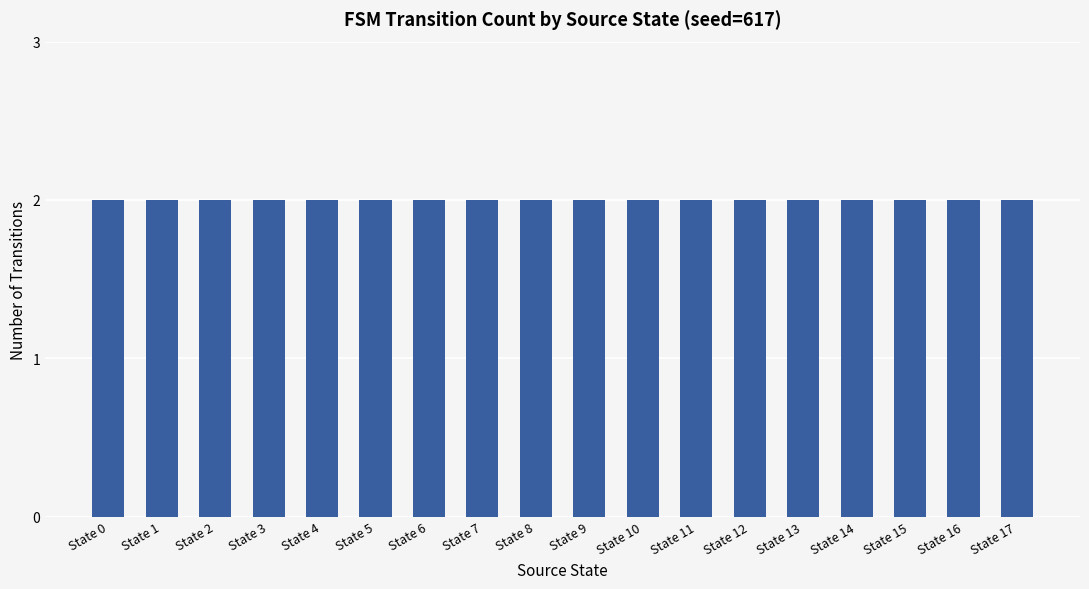

Which category has the lowest value in the Output Symbol 1 (transitions) series?

State 0